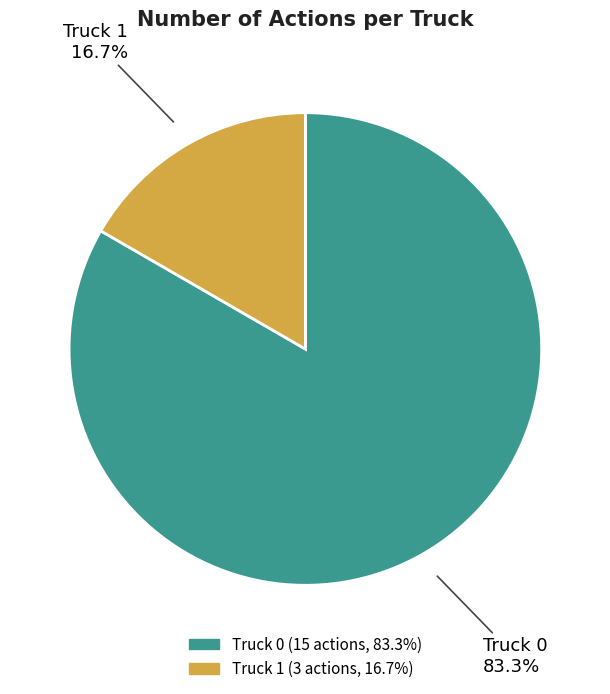

To the nearest percent, what is the average slice percentage?

50%